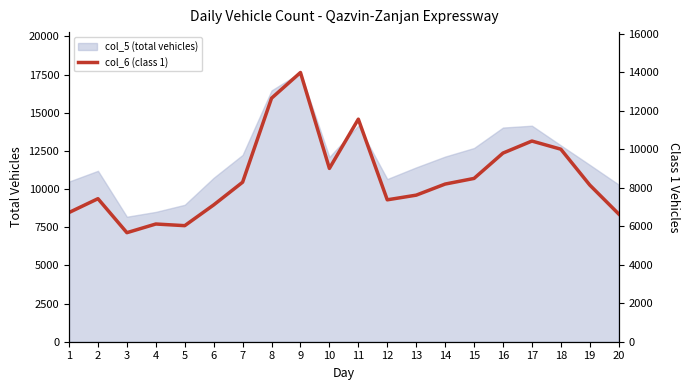

What is the difference between the second highest and minimum values?

6983